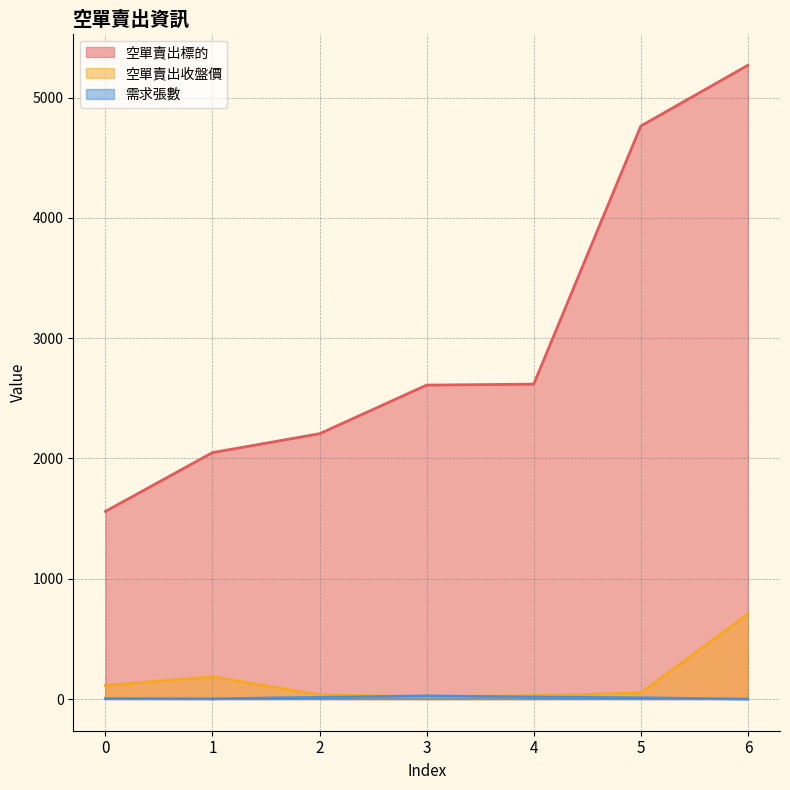

Reading left to right, list all the values displayed in this chart.

空單賣出標的: 1560.0	2049.0	2206.0	2610.0	2618.0	4764.0	5269.0
空單賣出收盤價: 114.0	185.0	34.8	18.9	27.9	49.5	707.0
需求張數: 4.0	2.0	14.0	26.0	17.0	10.0	0.0